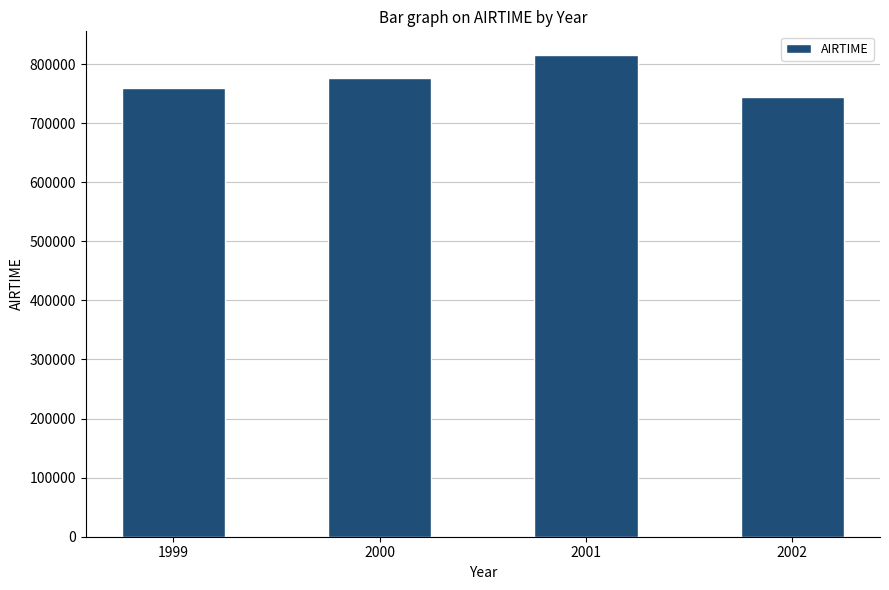

Which label corresponds to the largest value in the chart?

2001